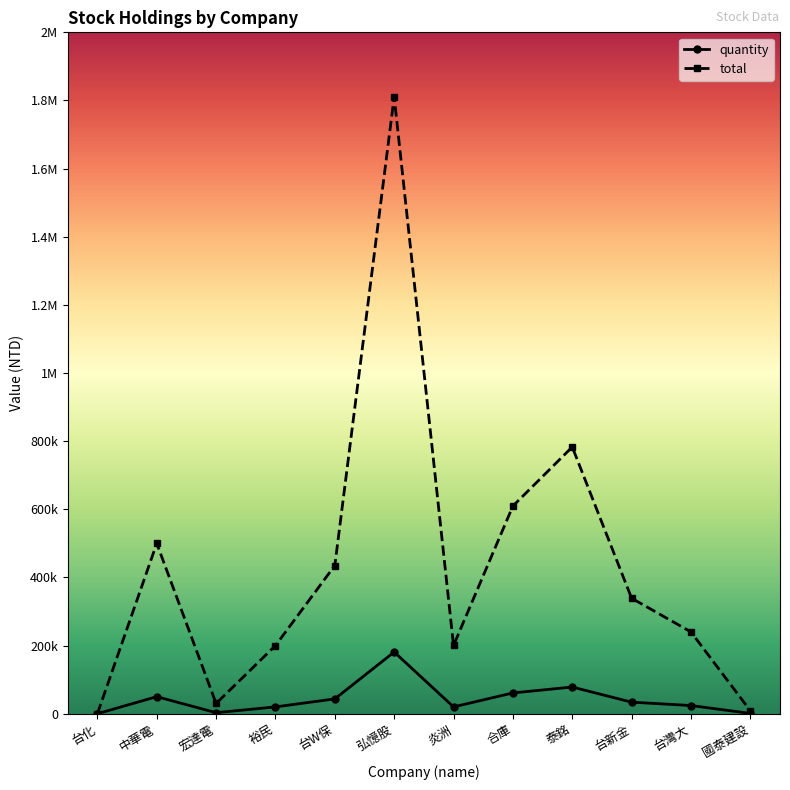

What are all the series names shown in the legend?

quantity, total